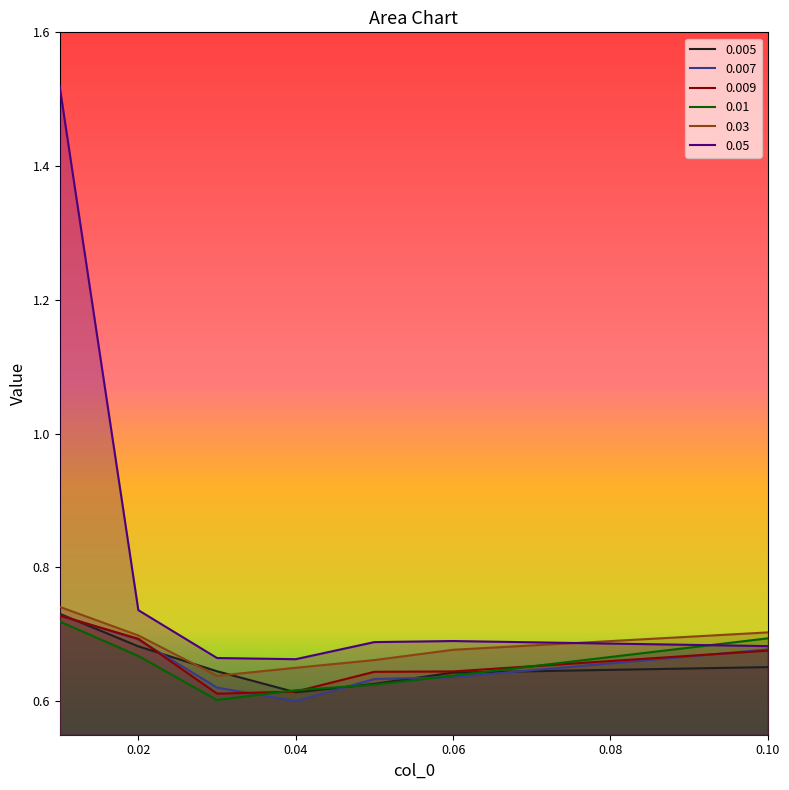

What is the label of the 7th point from the left?

0.1